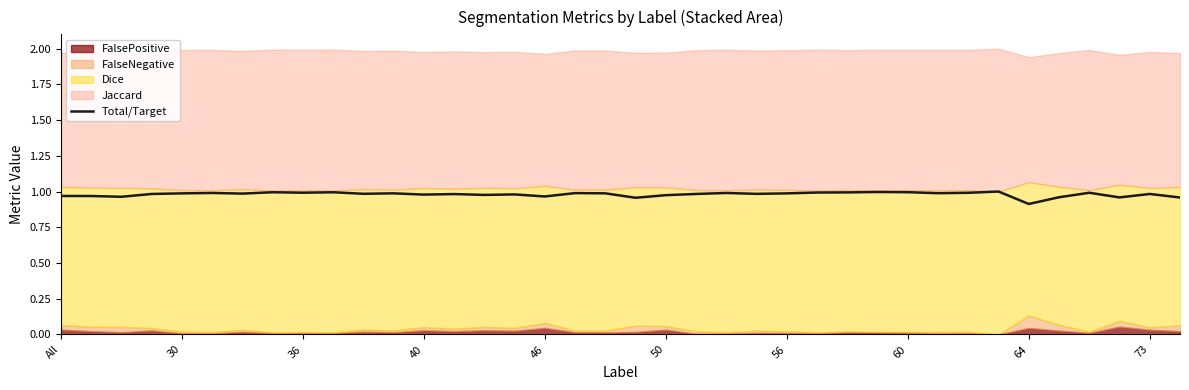

How many lines are shown in the chart?

1